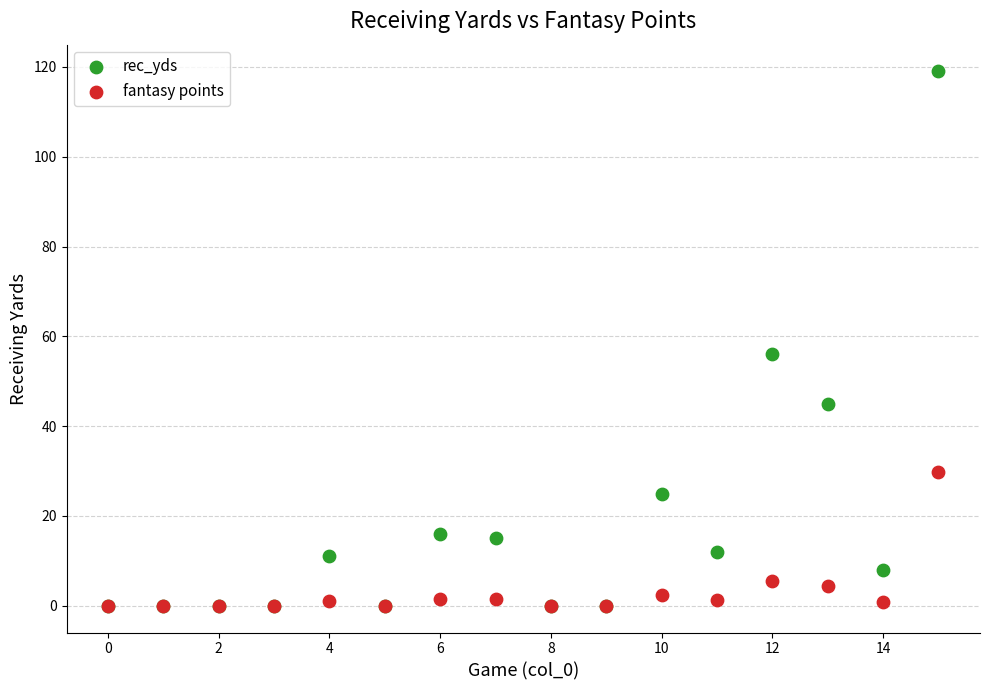

Across all series, what Y value is closest to 59?

56.0